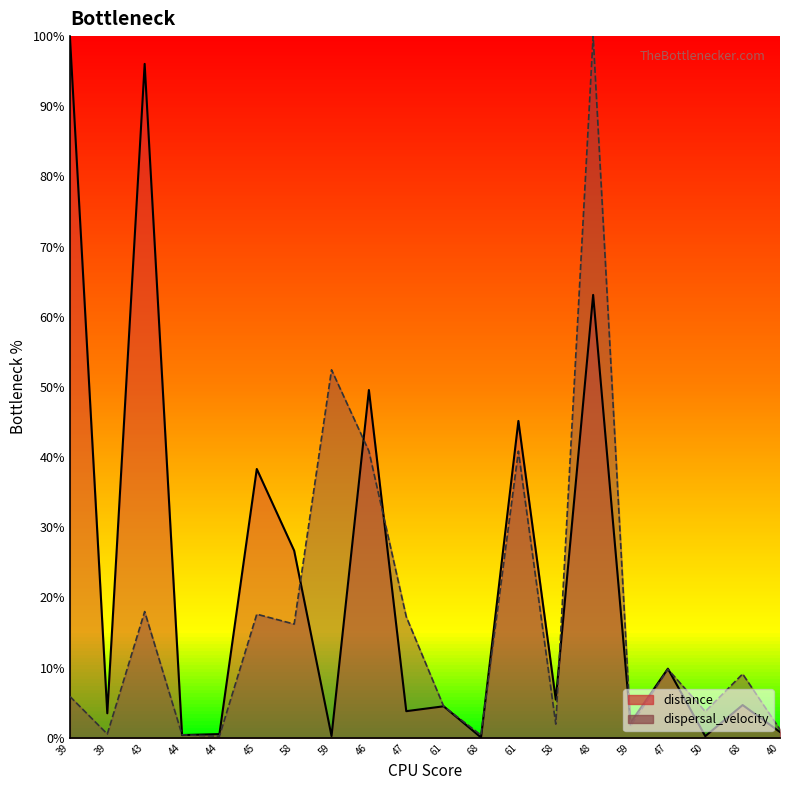

Reading right to left, what are all the values shown in this chart?

distance: 40=0.8	68=4.7	50=0.2	47=9.8	59=2.1	48=63.1	58=5.4	61=45.2	68=0.0	61=4.5	47=3.8	46=49.6	59=0.2	58=26.7	45=38.3	44=0.5	44=0.4	43=96.0	39=3.5	39=100.0
dispersal_velocity: 40=1.2	68=9.1	50=3.7	47=9.8	59=1.7	48=100.0	58=1.9	61=40.8	68=0.4	61=4.5	47=17.2	46=40.9	59=52.4	58=16.2	45=17.6	44=0.2	44=0.4	43=18.0	39=0.5	39=5.9